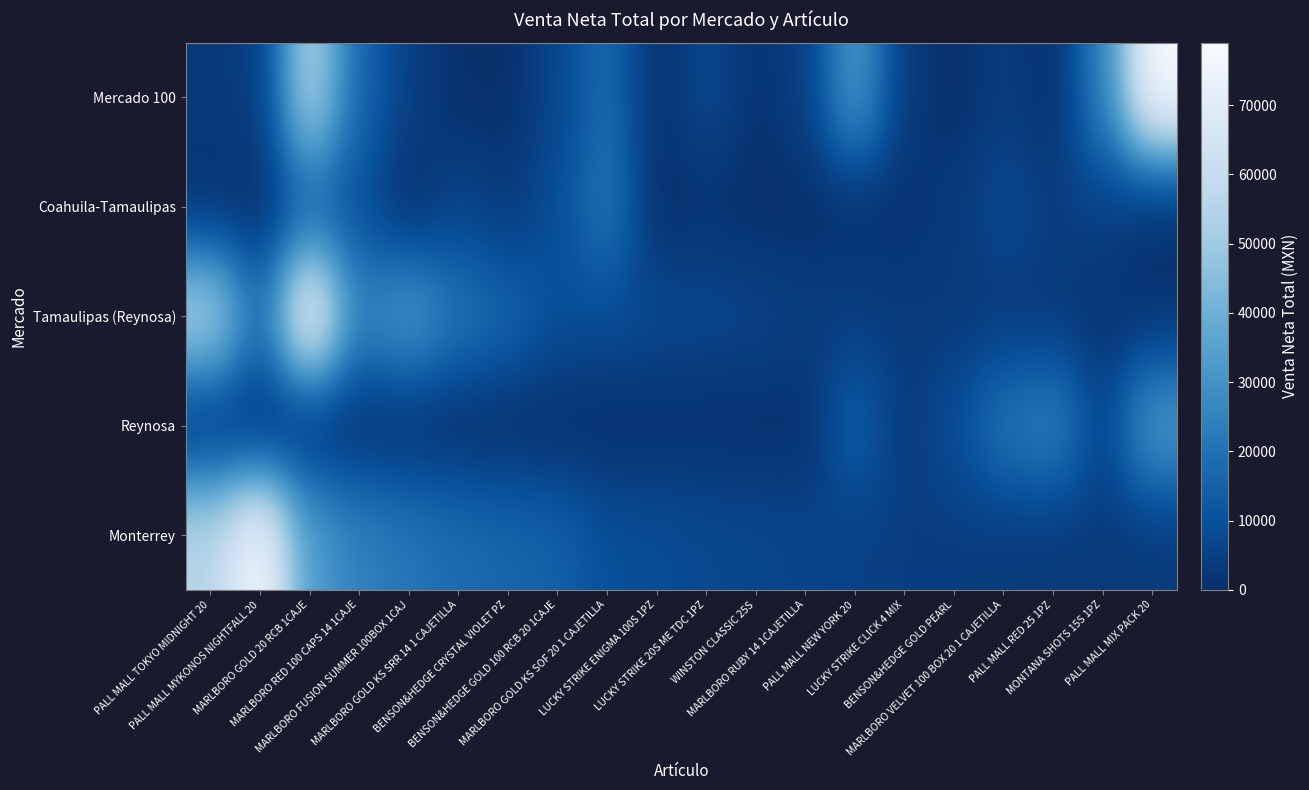

Which series has the largest range (max minus min)?

Mercado 100